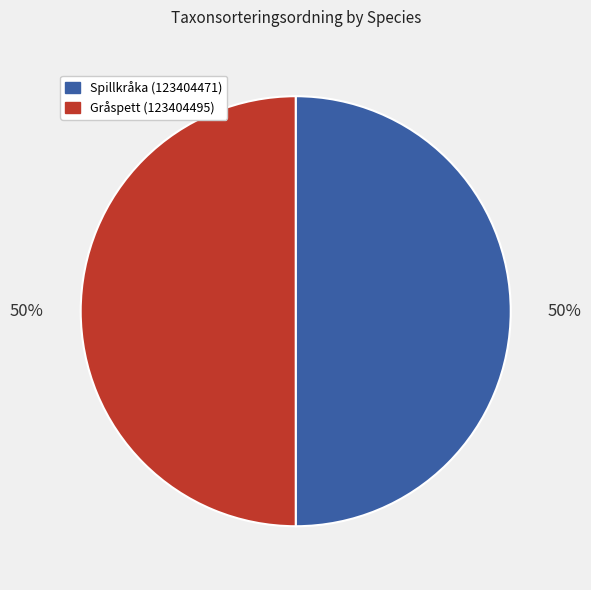

To the nearest percent, what portion does Gråspett (123404495) represent?

50%